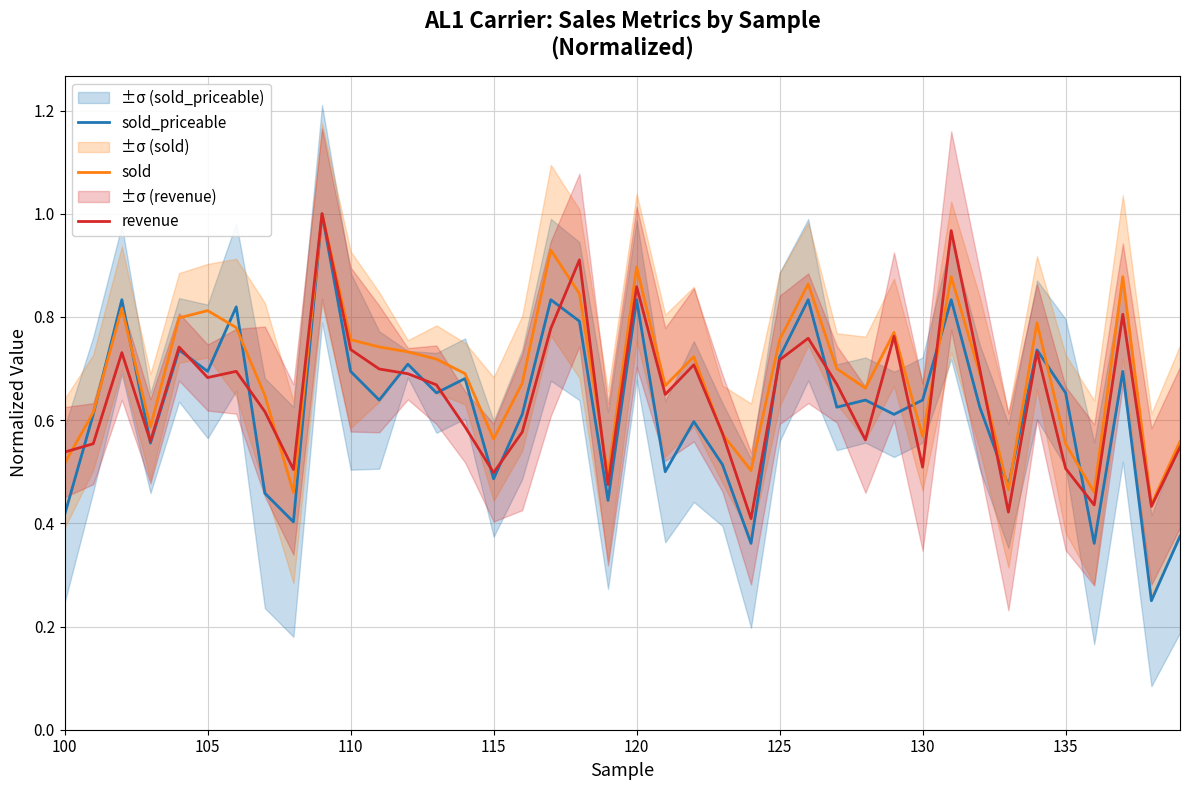

Reading left to right, list all the values displayed in this chart.

sold_priceable: 0.4	0.6	0.8	0.6	0.7	0.7	0.8	0.5	0.4	1.0	0.7	0.6	0.7	0.7	0.7	0.5	0.6	0.8	0.8	0.4	0.8	0.5	0.6	0.5	0.4	0.7	0.8	0.6	0.6	0.6	0.6	0.8	0.6	0.5	0.7	0.7	0.4	0.7	0.2	0.4
sold: 0.5	0.6	0.8	0.6	0.8	0.8	0.8	0.6	0.5	1.0	0.8	0.7	0.7	0.7	0.7	0.6	0.7	0.9	0.8	0.5	0.9	0.7	0.7	0.6	0.5	0.8	0.9	0.7	0.7	0.8	0.6	0.9	0.7	0.5	0.8	0.6	0.5	0.9	0.4	0.6
revenue: 0.5	0.6	0.7	0.6	0.7	0.7	0.7	0.6	0.5	1.0	0.7	0.7	0.7	0.7	0.6	0.5	0.6	0.8	0.9	0.5	0.9	0.6	0.7	0.6	0.4	0.7	0.8	0.7	0.6	0.8	0.5	1.0	0.7	0.4	0.7	0.5	0.4	0.8	0.4	0.5